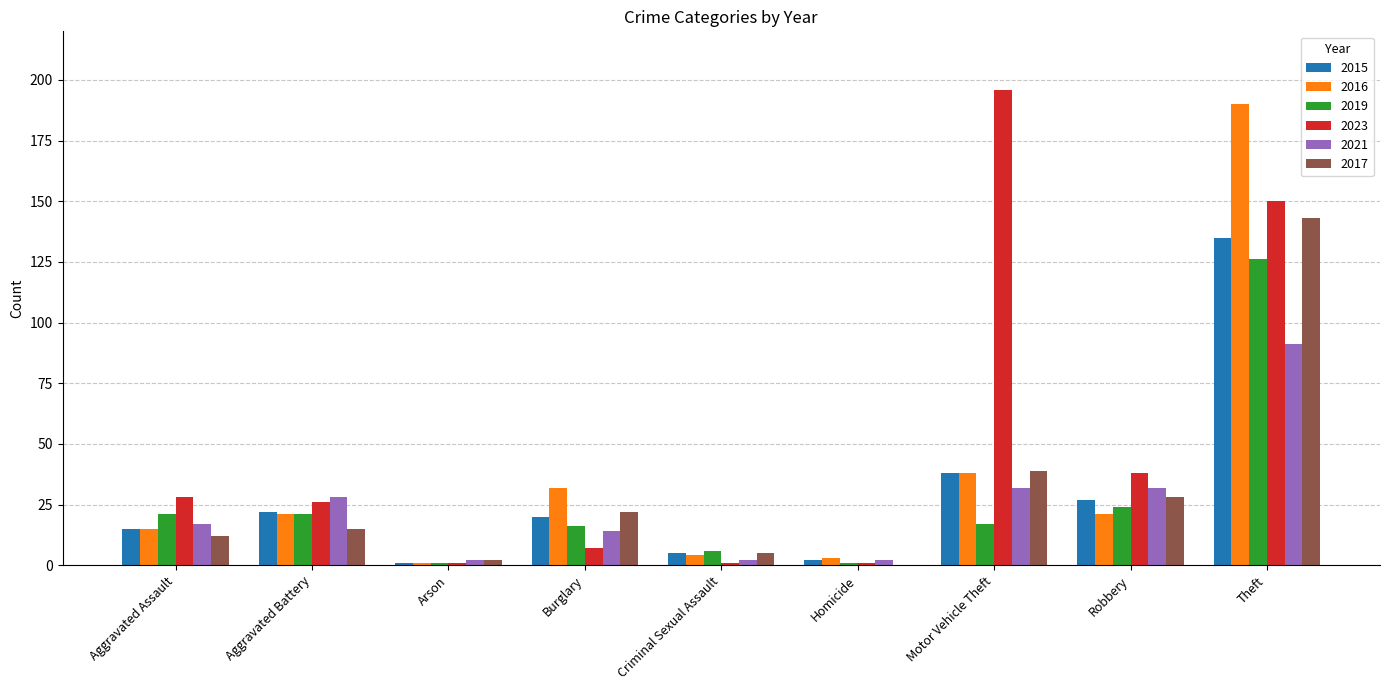

Which series has the largest range (max minus min)?

2023